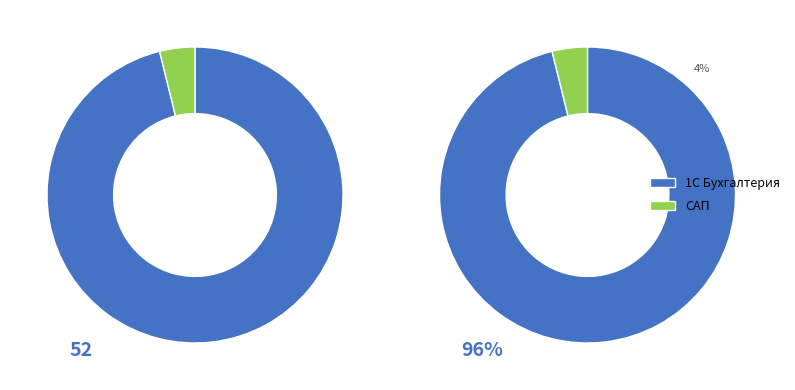

What percentage is NOT represented by 0?

3.8%